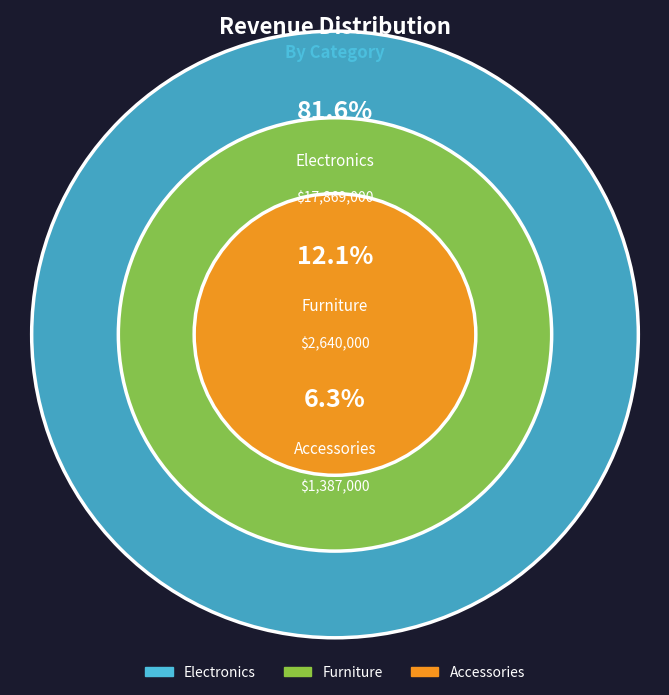

Which category has the biggest portion of the pie?

Electronics